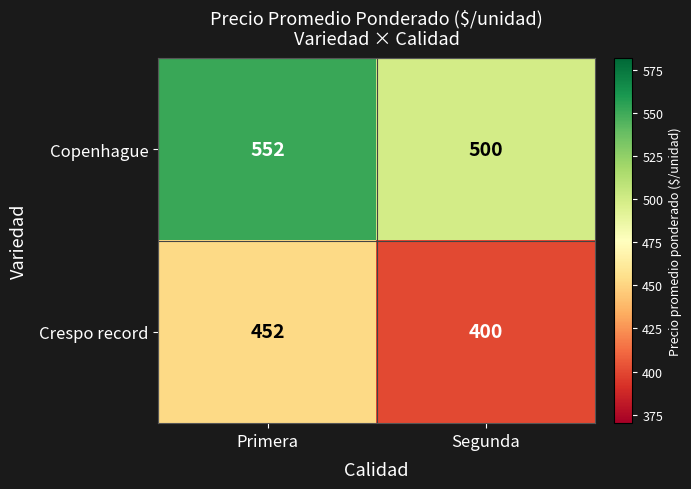

Which category has the lowest value across all series?

Segunda